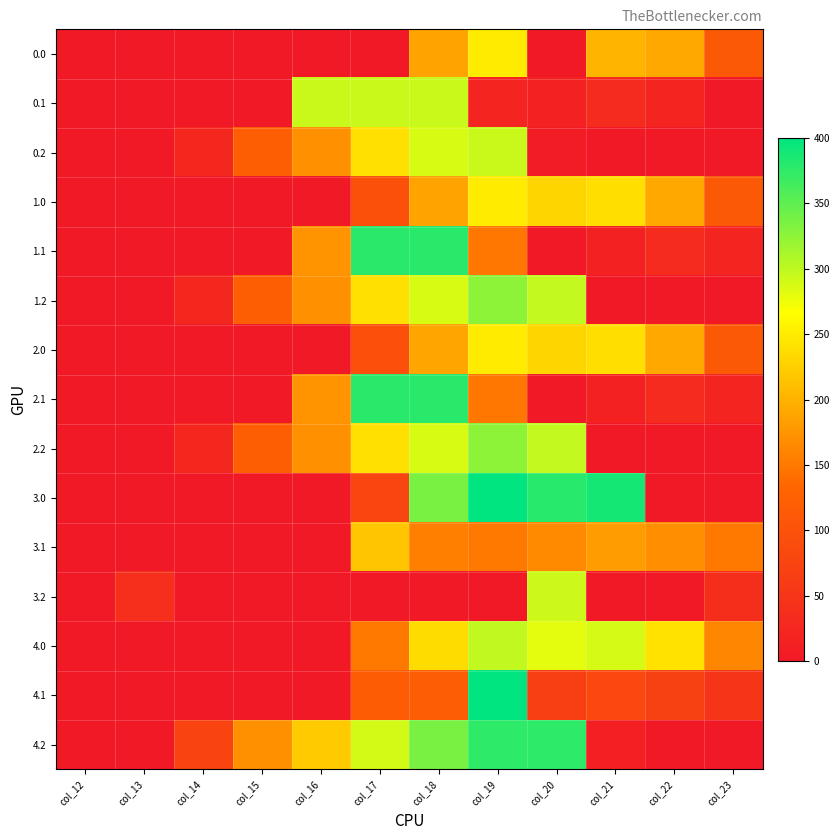

Which series has the largest total across all categories?

4.2